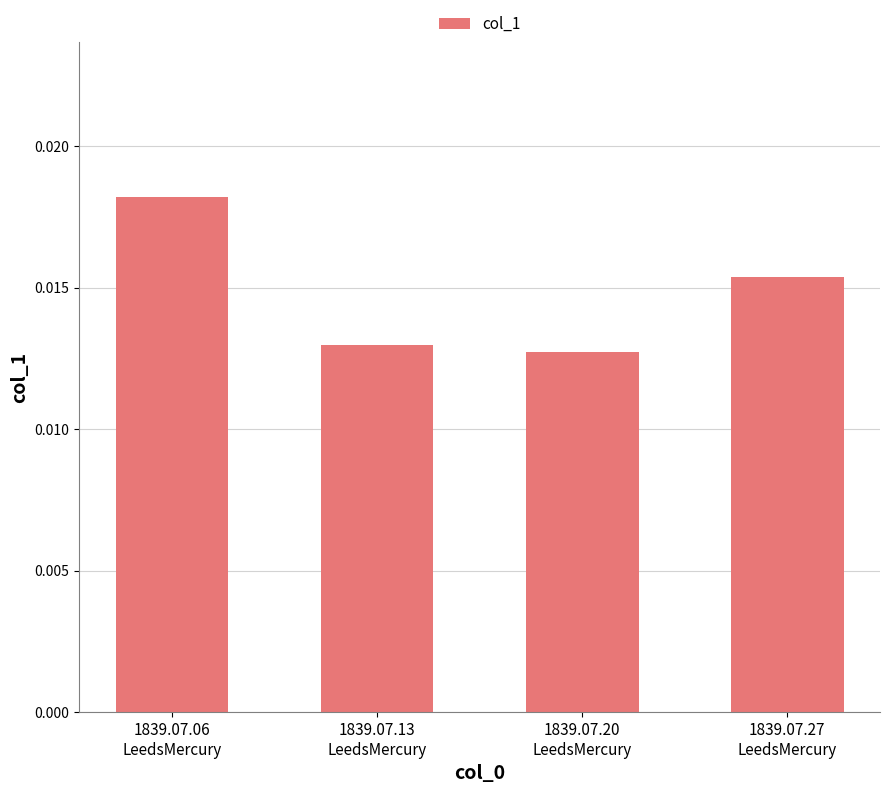

Count the values in the range 0 to 1.

4